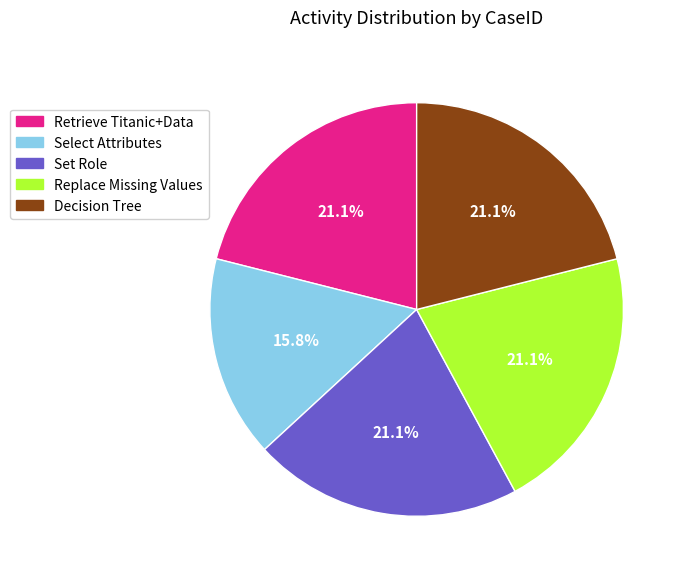

True or false: Decision Tree accounts for 27% of the total.

False